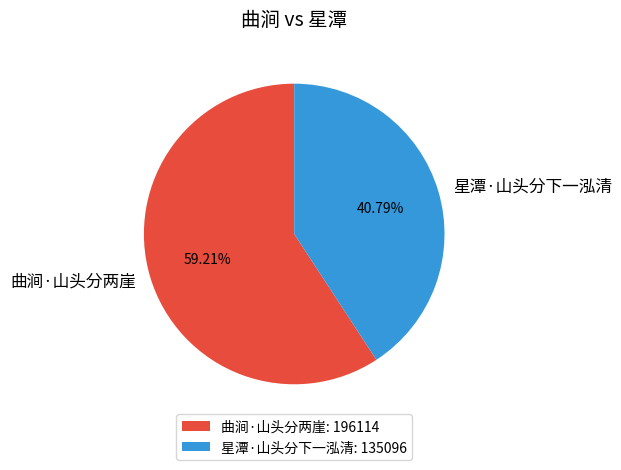

To the nearest percent, what percentage of the pie is 曲涧·山头分两崖?

59%